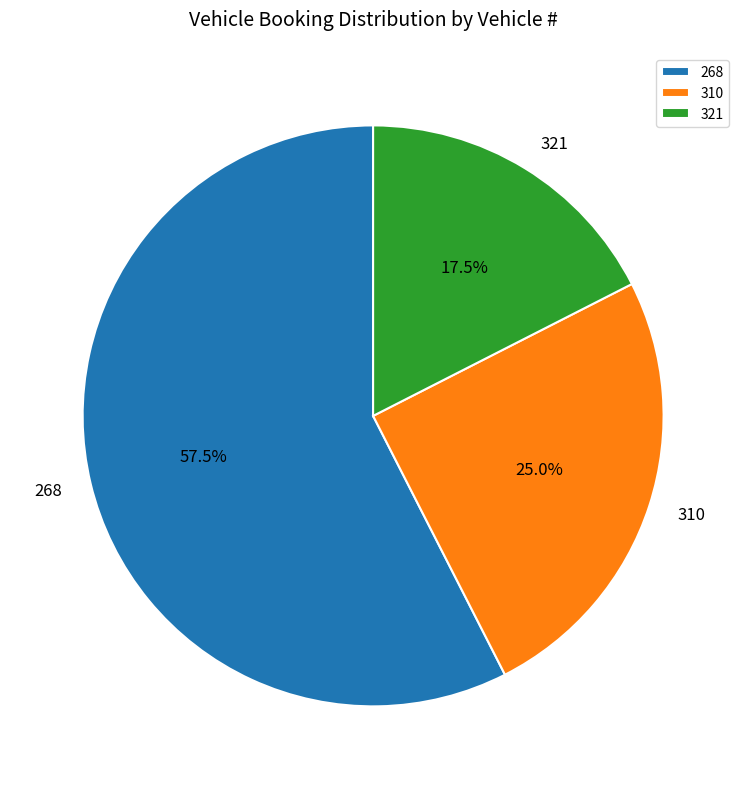

How many segments does this pie chart have?

3